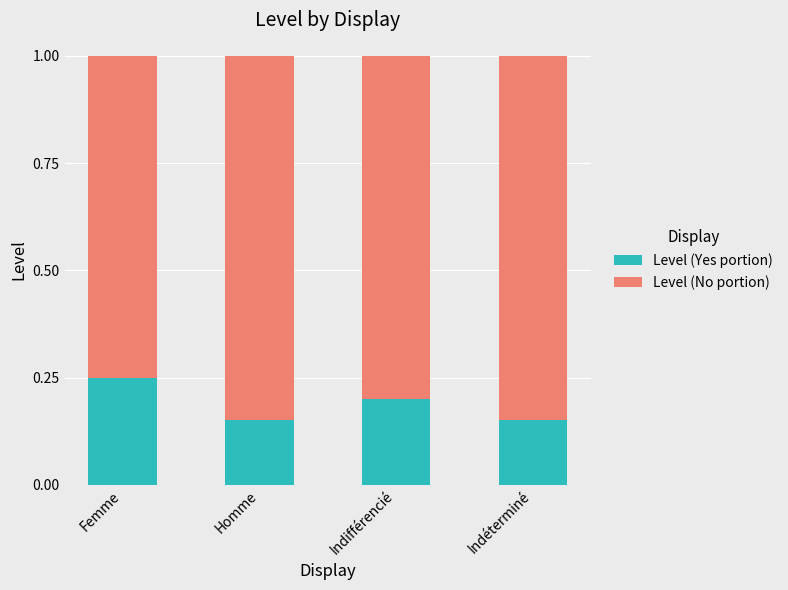

The value of Level (Yes portion) at Indéterminé is 0.2. True or false?

False